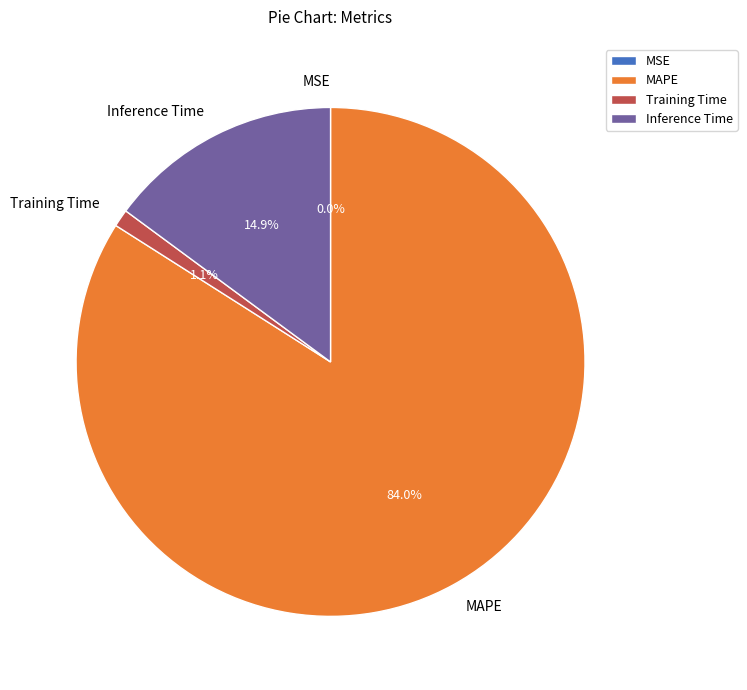

Is it true that Inference Time is 1% of the pie?

False